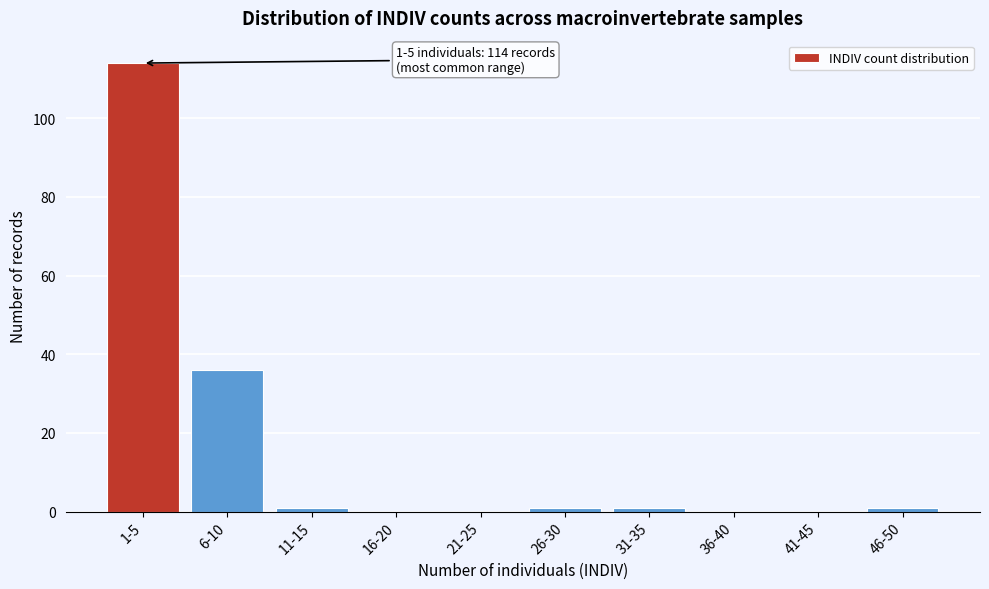

Reading right to left, extract all data points from this chart.

46-50=1	41-45=0	36-40=0	31-35=1	26-30=1	21-25=0	16-20=0	11-15=1	6-10=36	1-5=114